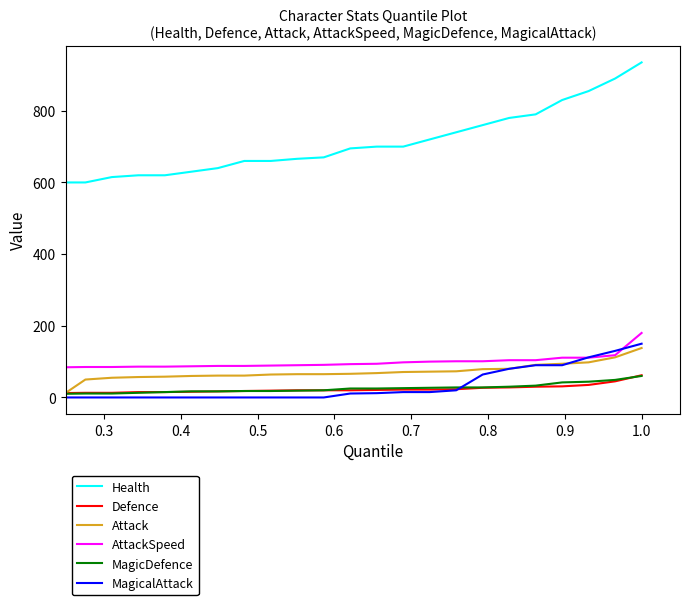

What is the sum of all MagicalAttack values?

789